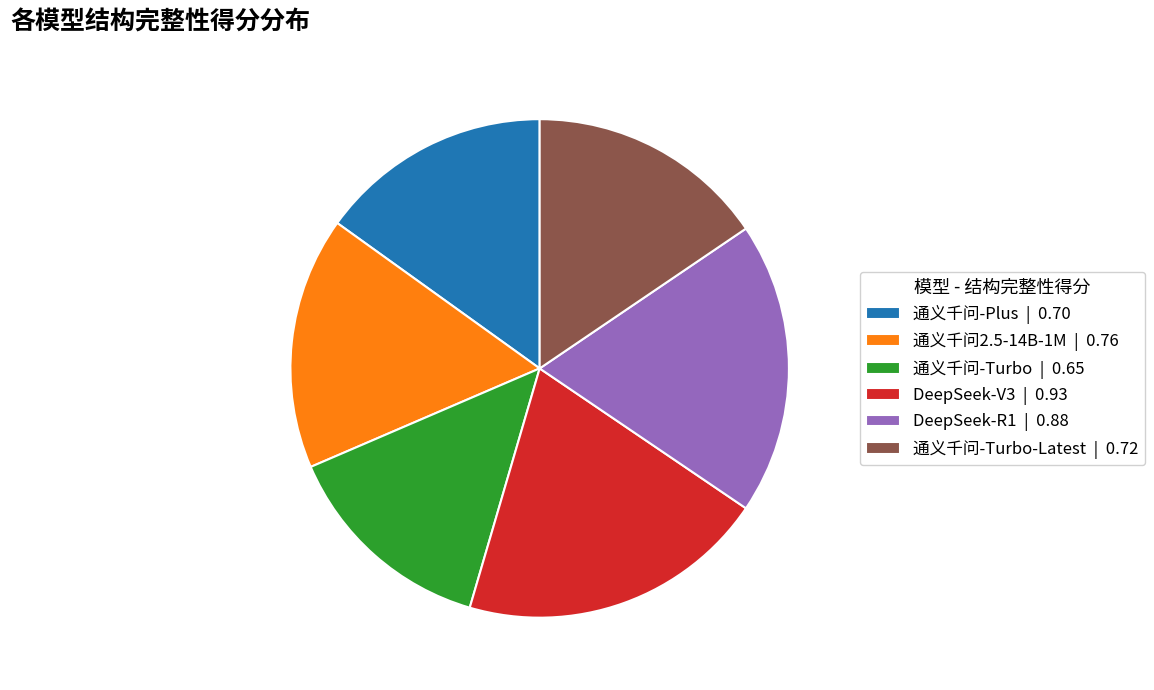

Combined, do 通义千问-Turbo-Latest | 0.72 and 通义千问-Turbo | 0.65 account for over 50%?

No